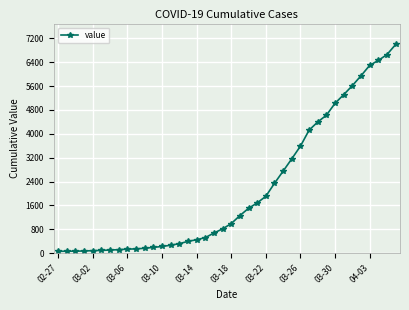

What is the difference between the maximum and minimum values?

6931